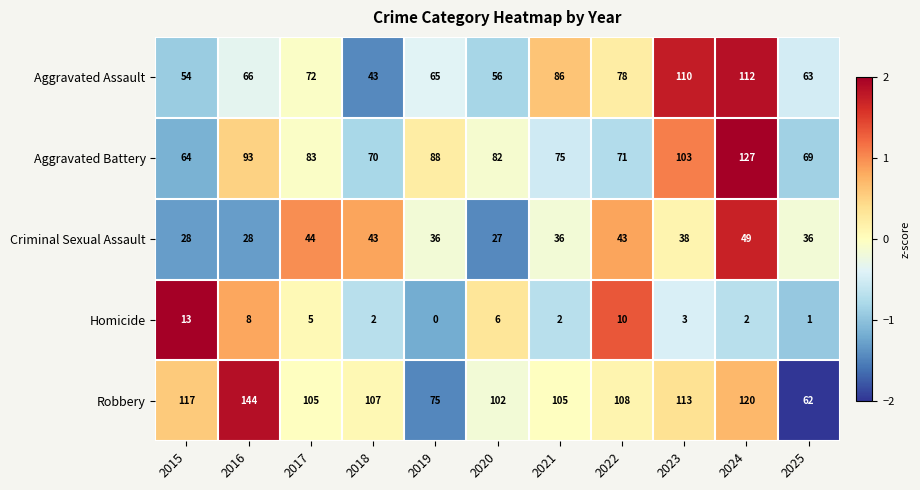

The Homicide series shows 2 at 2018. True or false?

True